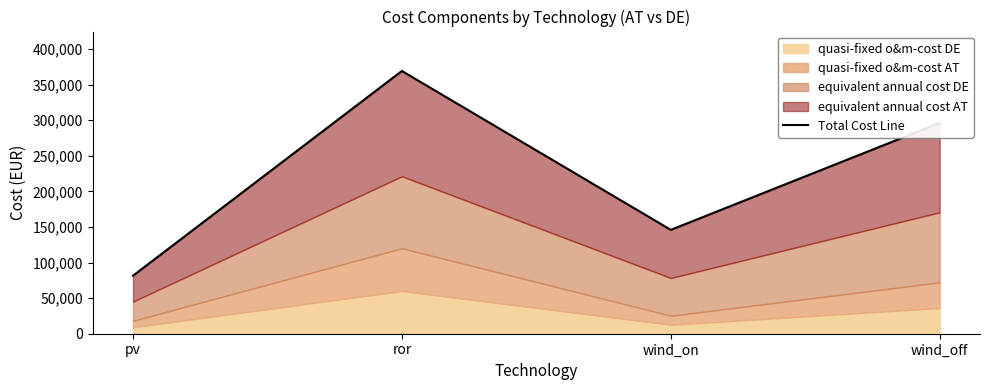

The chart shows a value of 296122 at wind_off. True or false?

True